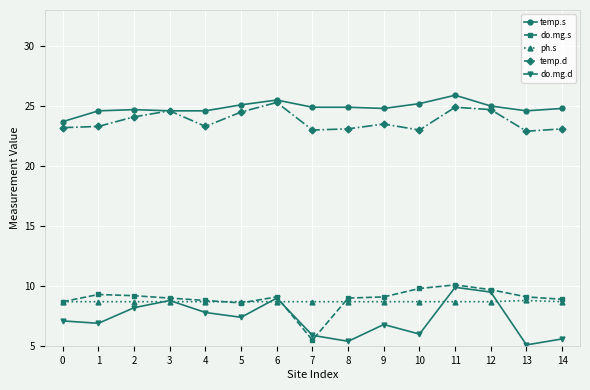

True or false: temp.d and do.mg.d intersect in this chart.

False